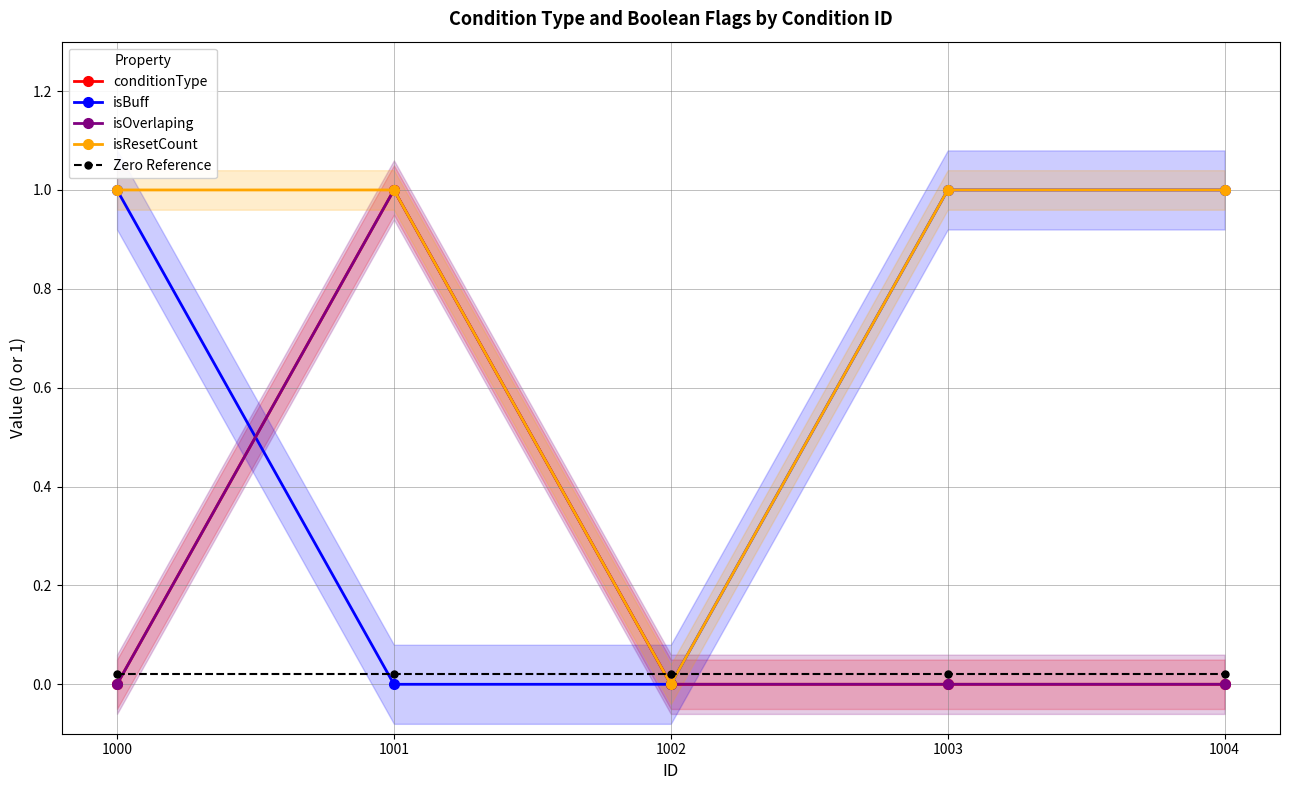

The conditionType series shows 0.0 at 1004. True or false?

True